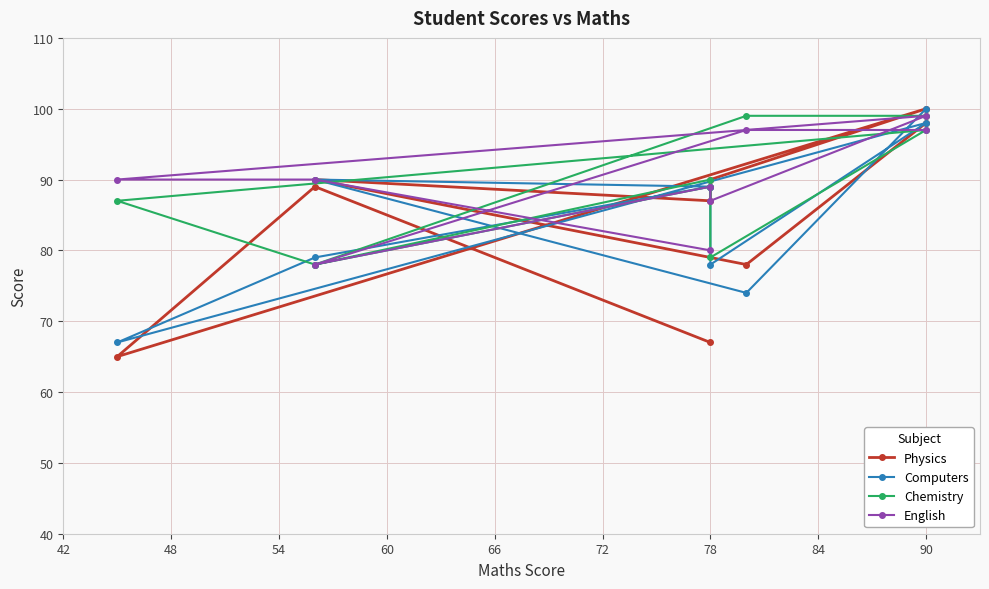

How many times do Physics and Chemistry cross each other?

6